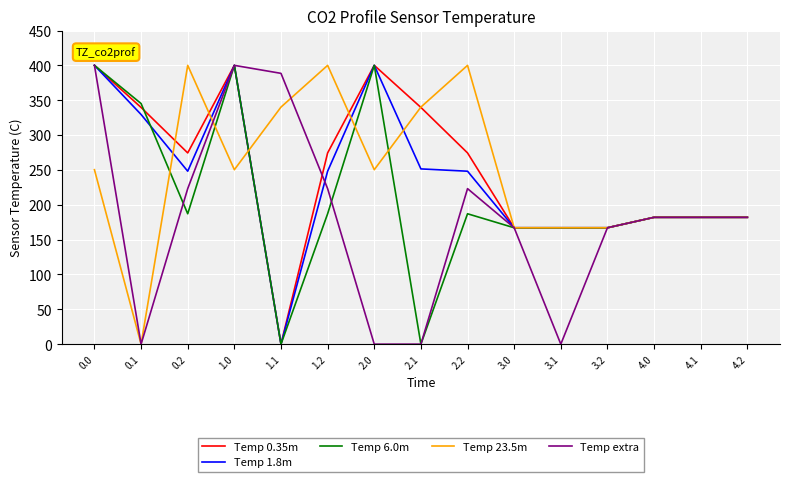

Is the value of Temp 23.5m at 0.0 greater than the value of Temp extra at 4.1?

Yes